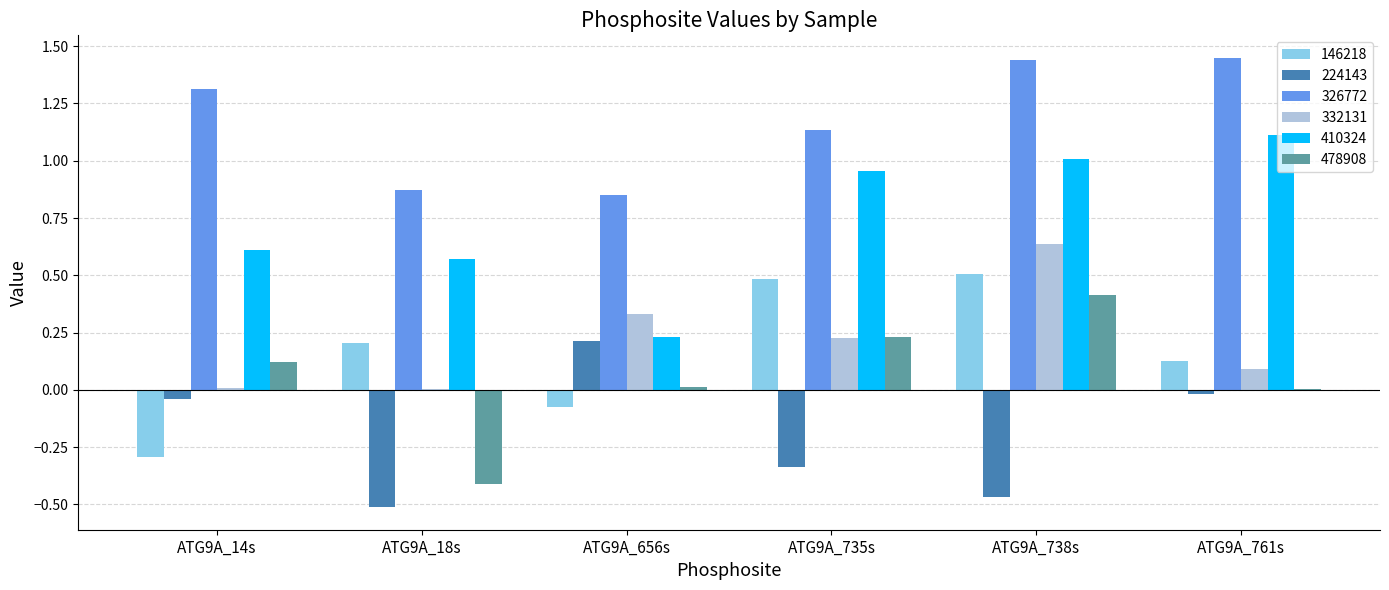

Which series has the largest total across all categories?

326772